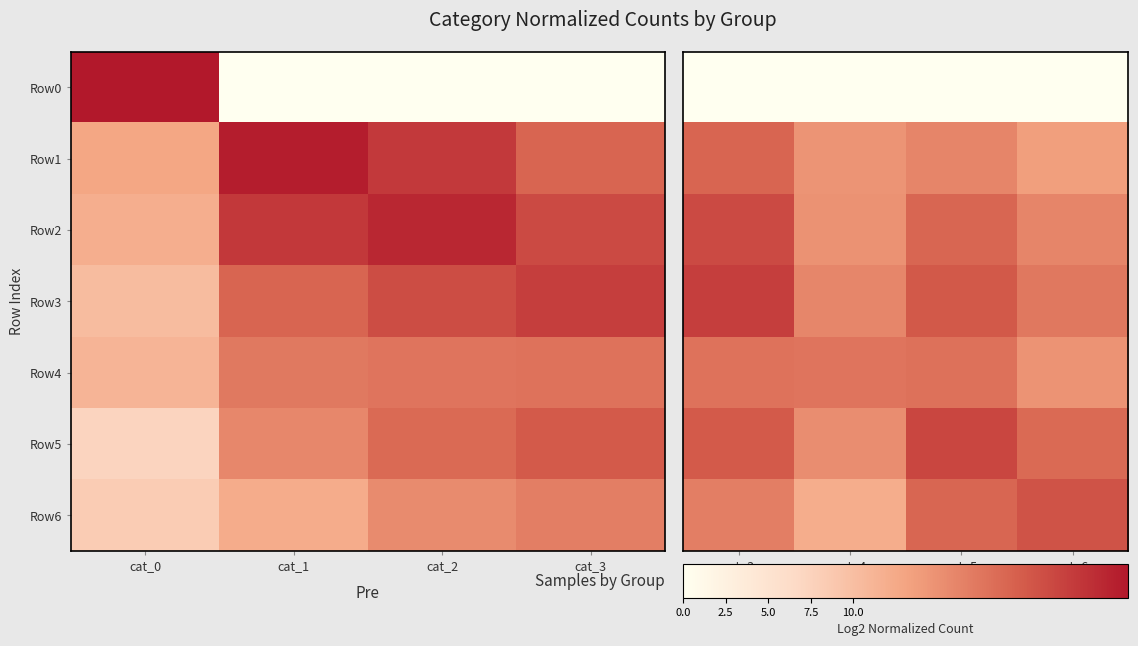

The value of Row4 at cat_5 is 24.2. True or false?

False